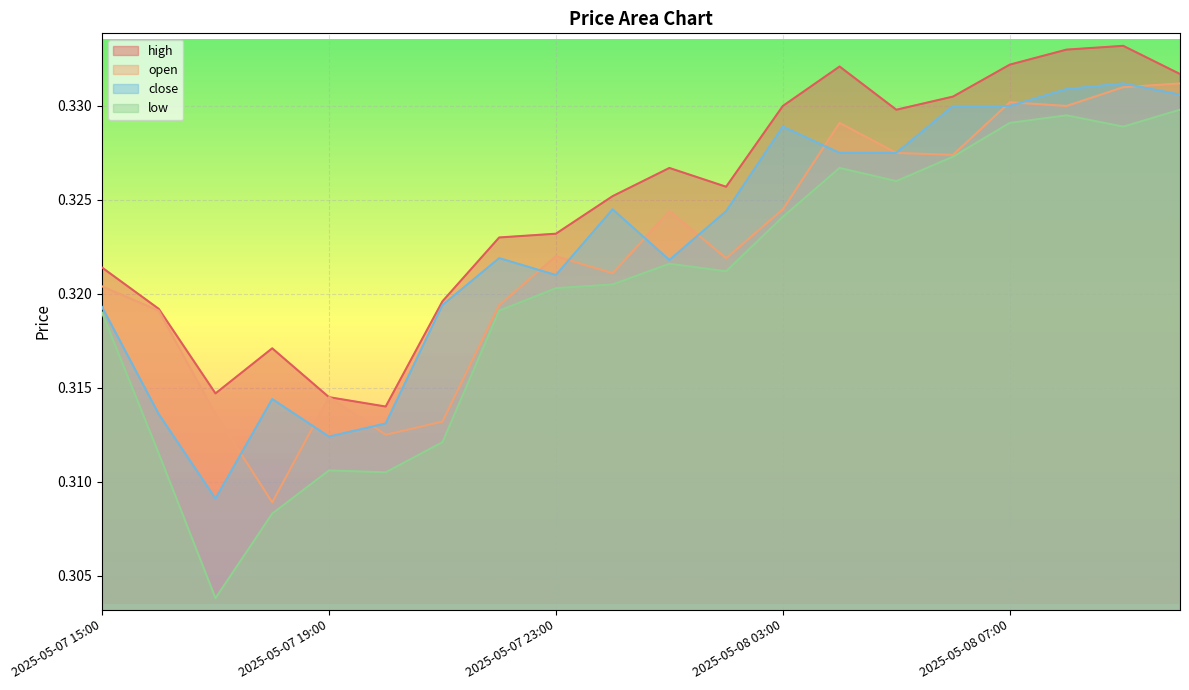

Reading left to right, what are all the values shown in this chart?

high: 2025-05-07 15:00=0.3	2025-05-07 16:00=0.3	2025-05-07 17:00=0.3	2025-05-07 18:00=0.3	2025-05-07 19:00=0.3	2025-05-07 20:00=0.3	2025-05-07 21:00=0.3	2025-05-07 22:00=0.3	2025-05-07 23:00=0.3	2025-05-08 00:00=0.3	2025-05-08 01:00=0.3	2025-05-08 02:00=0.3	2025-05-08 03:00=0.3	2025-05-08 04:00=0.3	2025-05-08 05:00=0.3	2025-05-08 06:00=0.3	2025-05-08 07:00=0.3	2025-05-08 08:00=0.3	2025-05-08 09:00=0.3	2025-05-08 10:00=0.3
open: 2025-05-07 15:00=0.3	2025-05-07 16:00=0.3	2025-05-07 17:00=0.3	2025-05-07 18:00=0.3	2025-05-07 19:00=0.3	2025-05-07 20:00=0.3	2025-05-07 21:00=0.3	2025-05-07 22:00=0.3	2025-05-07 23:00=0.3	2025-05-08 00:00=0.3	2025-05-08 01:00=0.3	2025-05-08 02:00=0.3	2025-05-08 03:00=0.3	2025-05-08 04:00=0.3	2025-05-08 05:00=0.3	2025-05-08 06:00=0.3	2025-05-08 07:00=0.3	2025-05-08 08:00=0.3	2025-05-08 09:00=0.3	2025-05-08 10:00=0.3
close: 2025-05-07 15:00=0.3	2025-05-07 16:00=0.3	2025-05-07 17:00=0.3	2025-05-07 18:00=0.3	2025-05-07 19:00=0.3	2025-05-07 20:00=0.3	2025-05-07 21:00=0.3	2025-05-07 22:00=0.3	2025-05-07 23:00=0.3	2025-05-08 00:00=0.3	2025-05-08 01:00=0.3	2025-05-08 02:00=0.3	2025-05-08 03:00=0.3	2025-05-08 04:00=0.3	2025-05-08 05:00=0.3	2025-05-08 06:00=0.3	2025-05-08 07:00=0.3	2025-05-08 08:00=0.3	2025-05-08 09:00=0.3	2025-05-08 10:00=0.3
low: 2025-05-07 15:00=0.3	2025-05-07 16:00=0.3	2025-05-07 17:00=0.3	2025-05-07 18:00=0.3	2025-05-07 19:00=0.3	2025-05-07 20:00=0.3	2025-05-07 21:00=0.3	2025-05-07 22:00=0.3	2025-05-07 23:00=0.3	2025-05-08 00:00=0.3	2025-05-08 01:00=0.3	2025-05-08 02:00=0.3	2025-05-08 03:00=0.3	2025-05-08 04:00=0.3	2025-05-08 05:00=0.3	2025-05-08 06:00=0.3	2025-05-08 07:00=0.3	2025-05-08 08:00=0.3	2025-05-08 09:00=0.3	2025-05-08 10:00=0.3